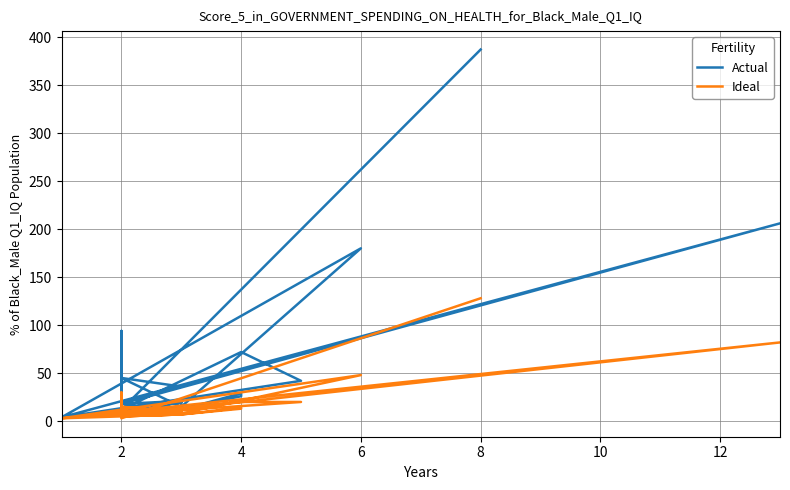

Reading left to right, transcribe all the data shown in this chart.

Actual: 387	12	7	8	20	8	94	11	12	29	26	13	12	4	42	72	12	10	10	15	21	18	206	4	180	15	45	36	20	45
Ideal: 128	3	4	5	7	5	30	6	7	14	13	7	7	3	20	20	7	6	6	8	11	6	82	3	48	8	15	10	6	15